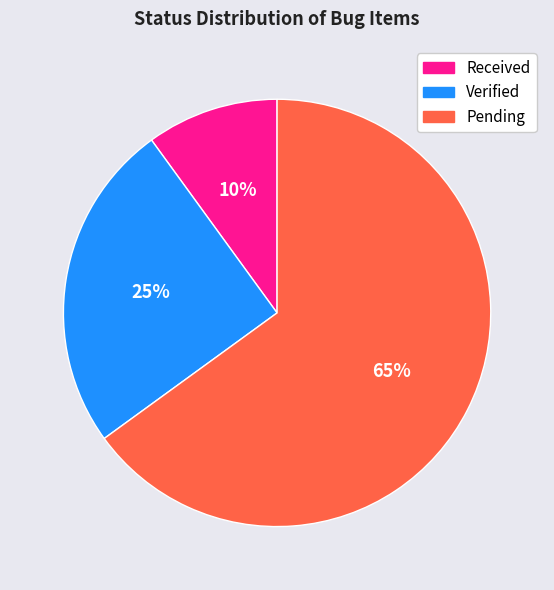

Combined, do Pending and Verified account for over 50%?

Yes